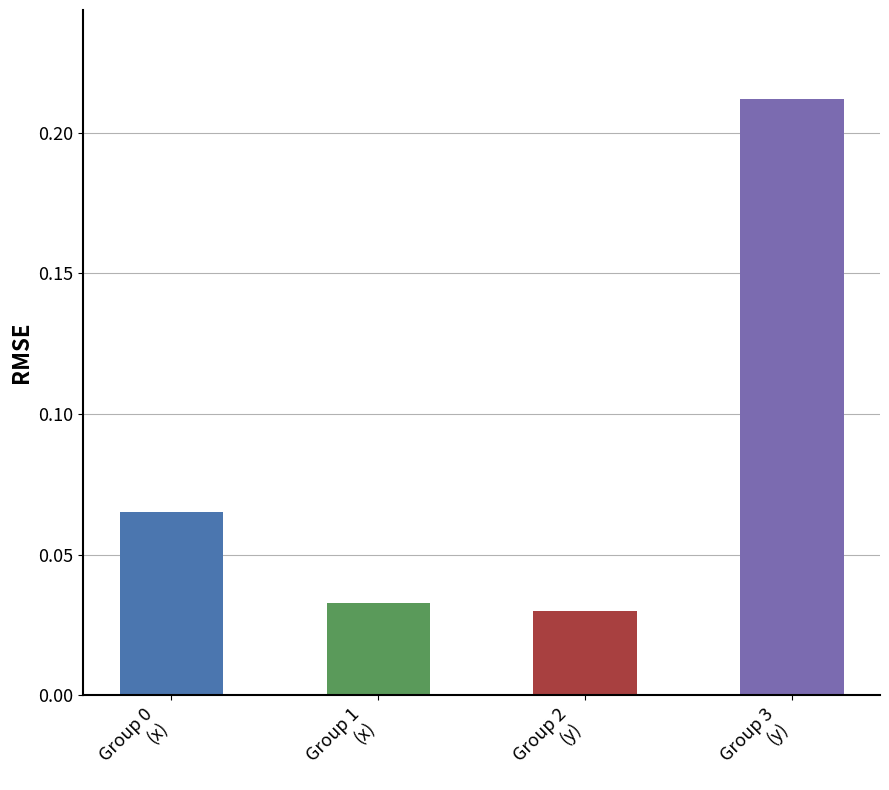

Rank the categories by value from highest to lowest.

Group 3
(y), Group 0
(x), Group 1
(x), Group 2
(y)